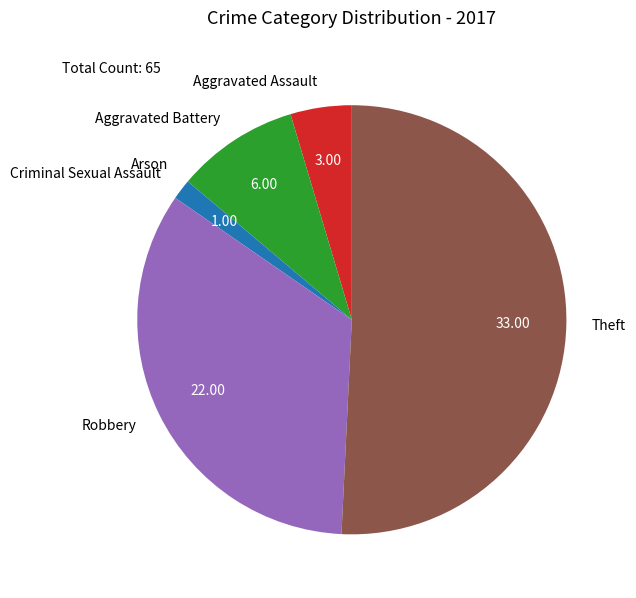

Approximately how many times larger is the value at Aggravated Assault compared to Theft?

0.1